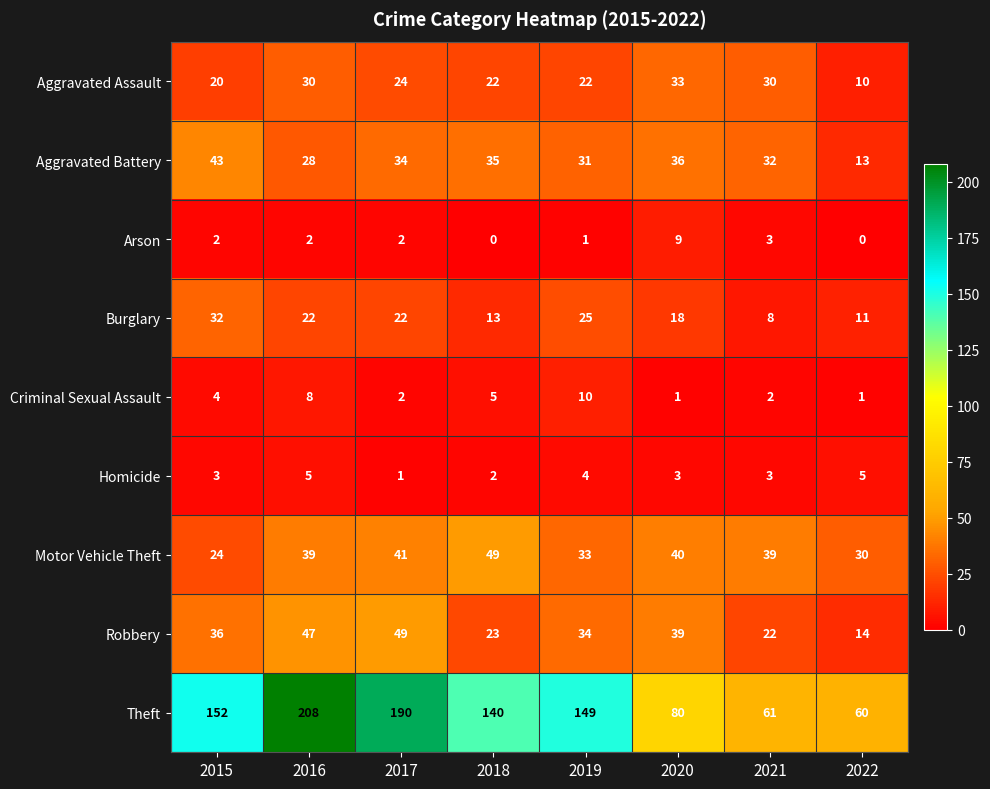

What is the sum of the Aggravated Assault values at 2022 and 2019?

32